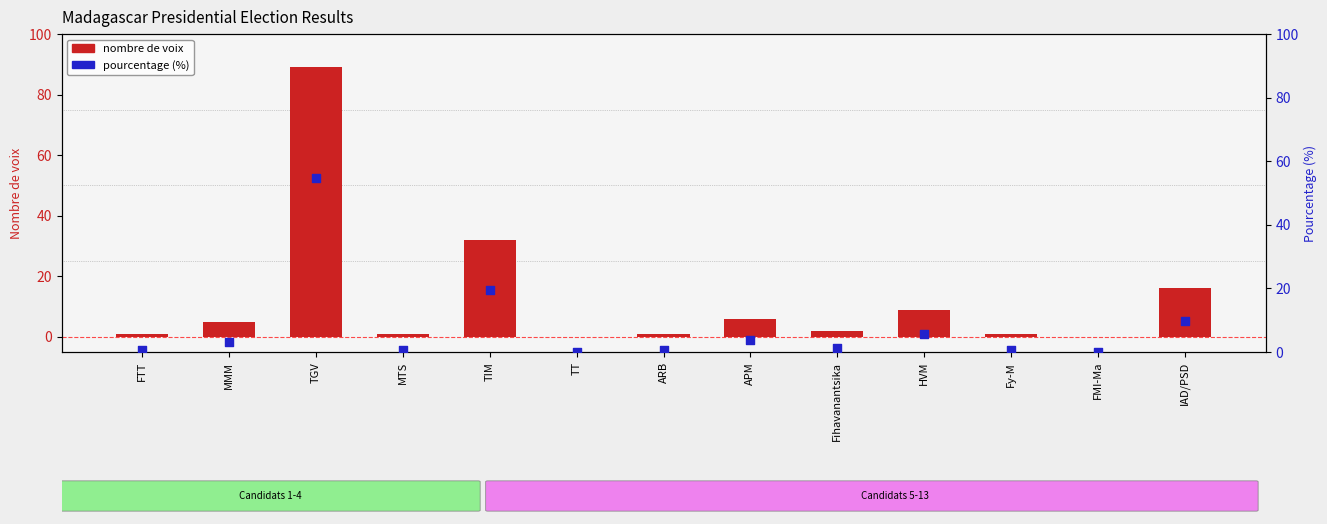

At how many categories does at least one series exceed 46?

1